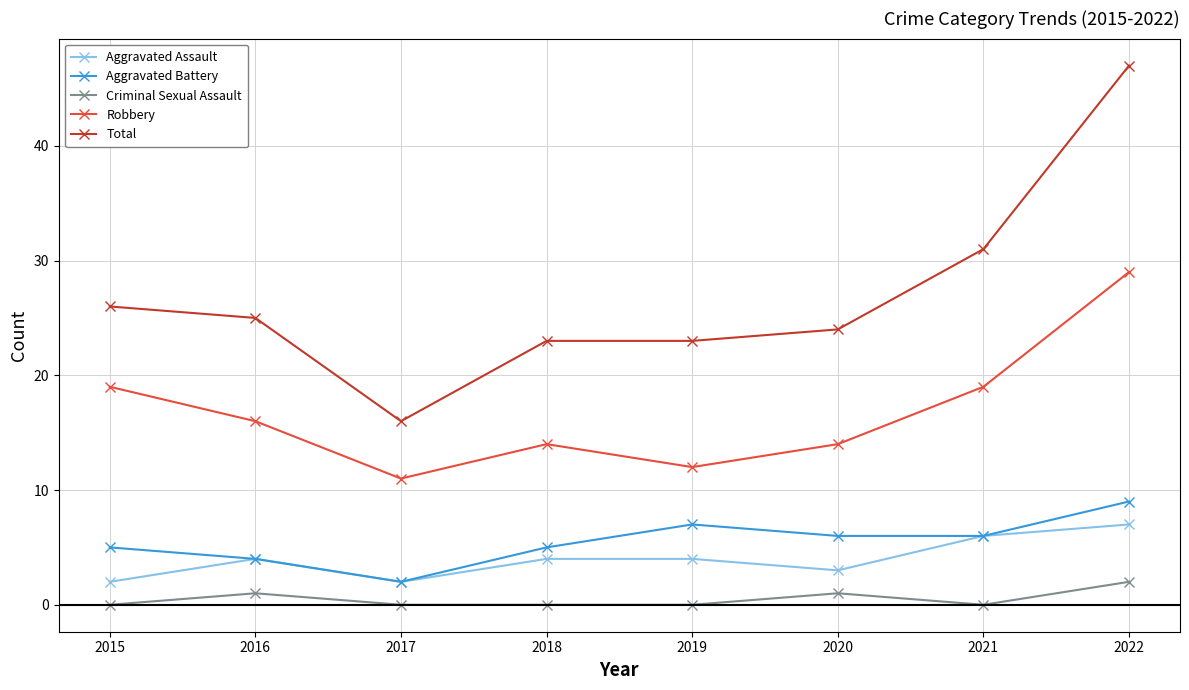

True or false: Total and Aggravated Assault intersect in this chart.

False